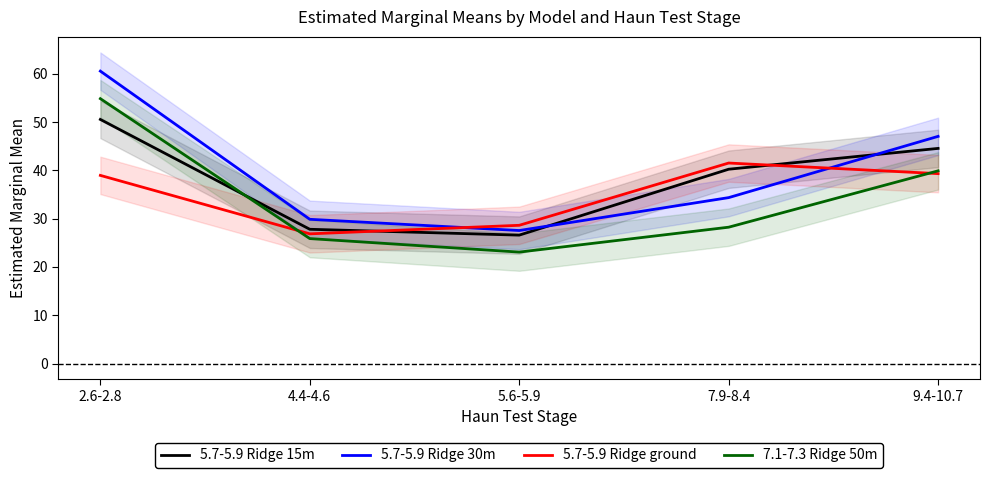

What is the spread (max minus min) of values at 5.6-5.9?

5.5